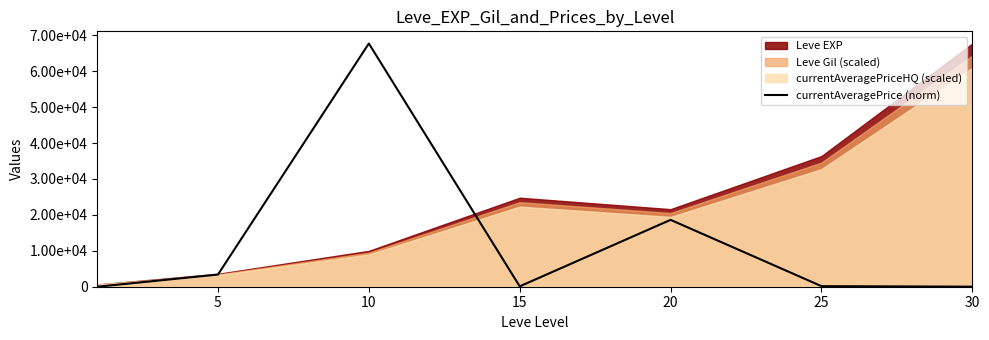

Reading right to left, extract all data points from this chart.

13.5	158.0	18620.3	99.3	67730.0	3386.5	1.1